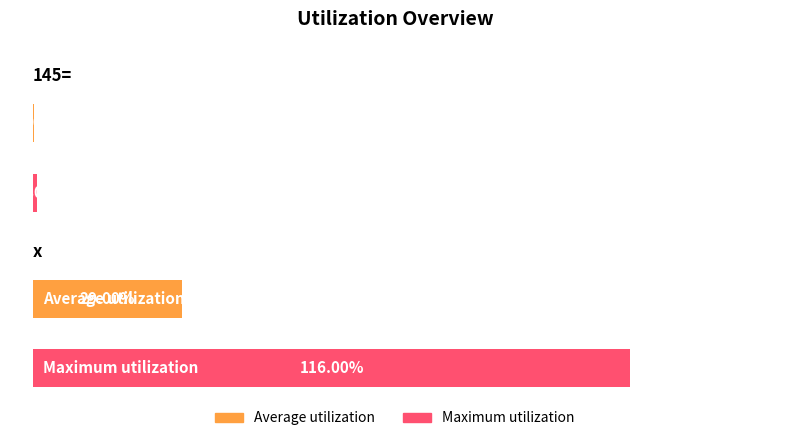

At which category does the chart reach its peak across all series?

x